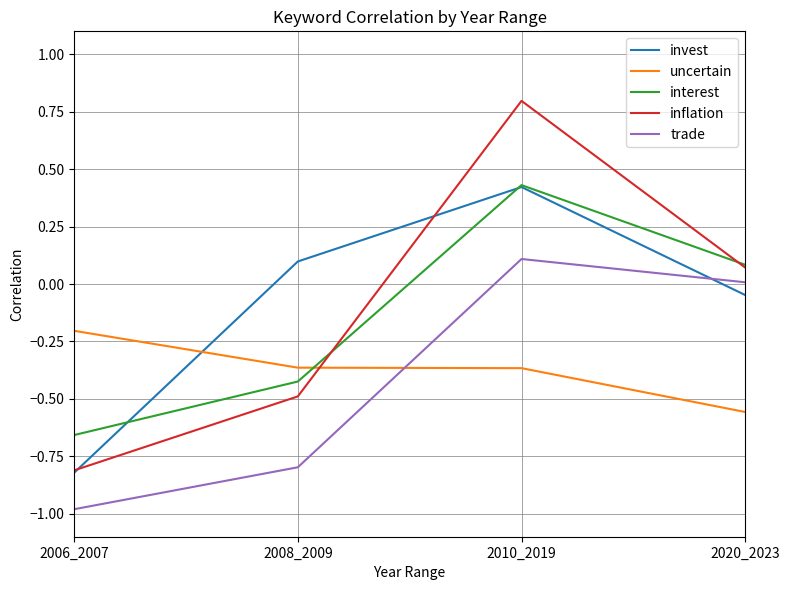

At how many categories does at least one series exceed 0?

3